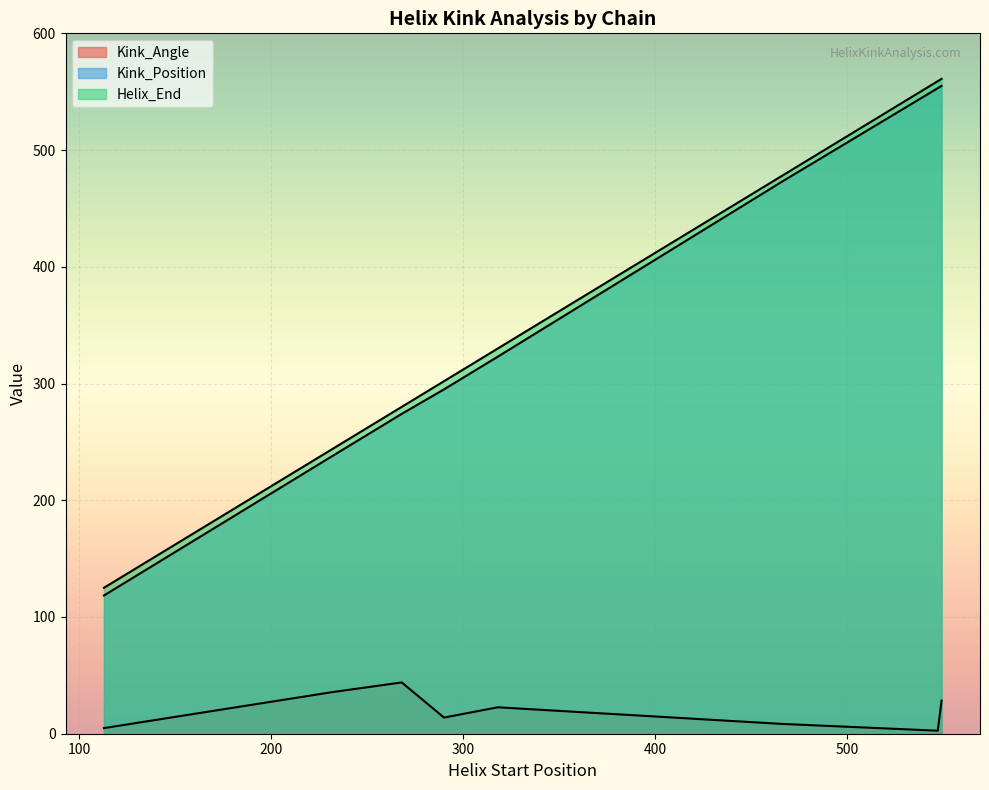

At 36, list the series in order from largest to smallest.

Helix_End, Kink_Position, Kink_Angle